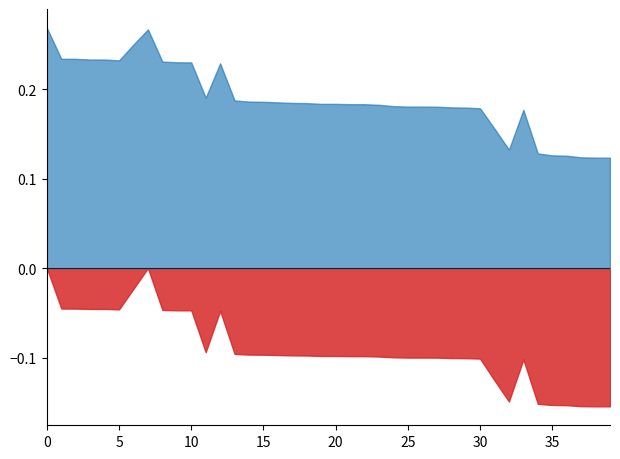

What are all the series names shown in the legend?

win_prob, naive_win_prob